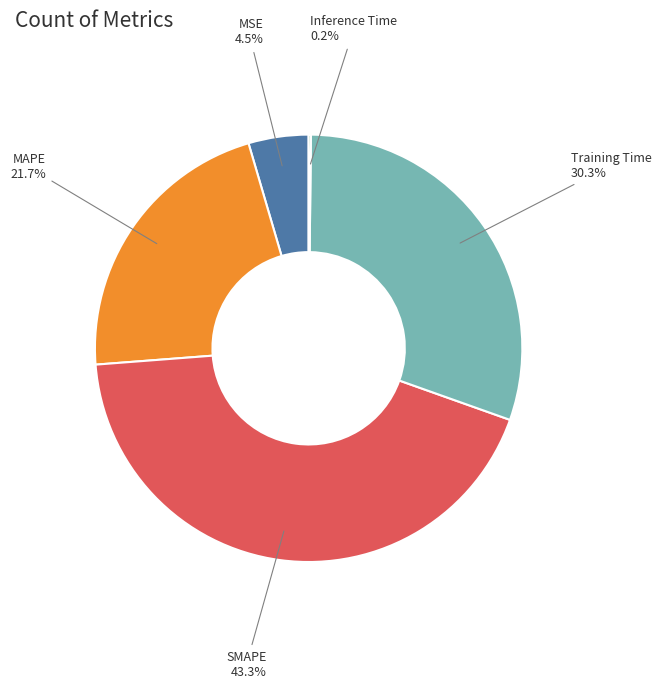

What is the largest slice in the pie chart?

SMAPE